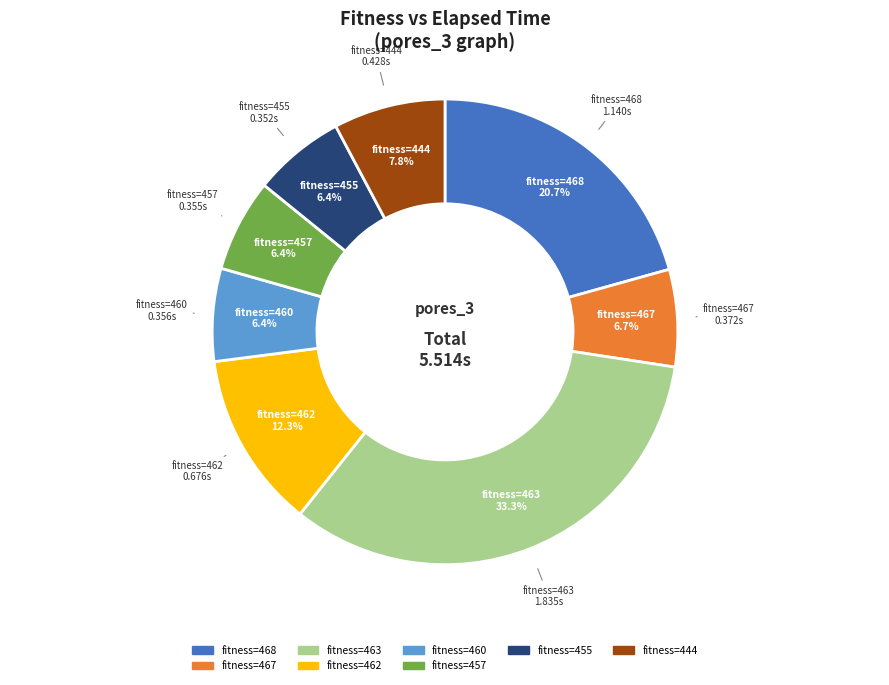

Is there any slice that represents more than half of the pie?

No